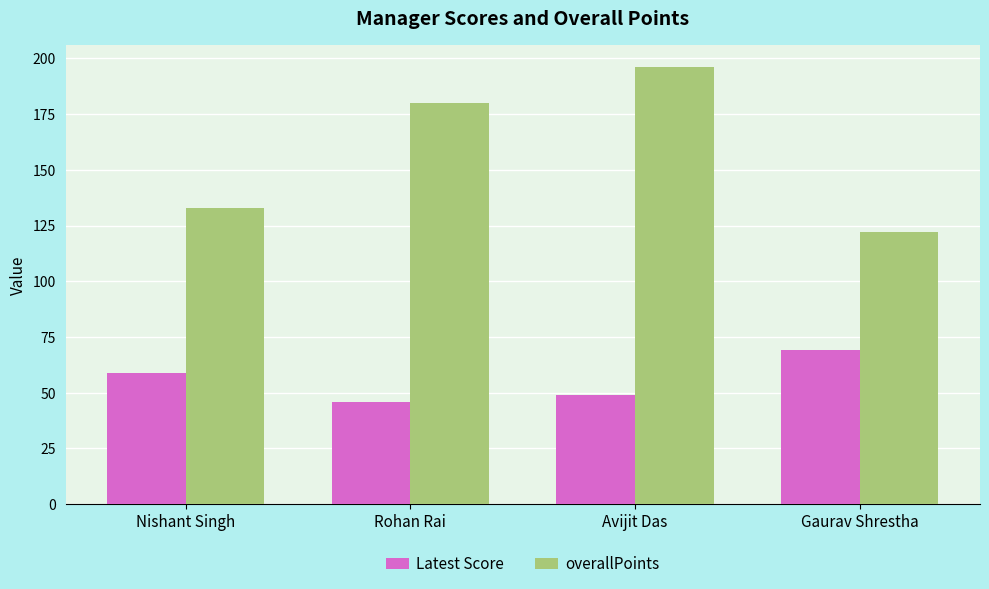

How many categories are shown in the chart?

4